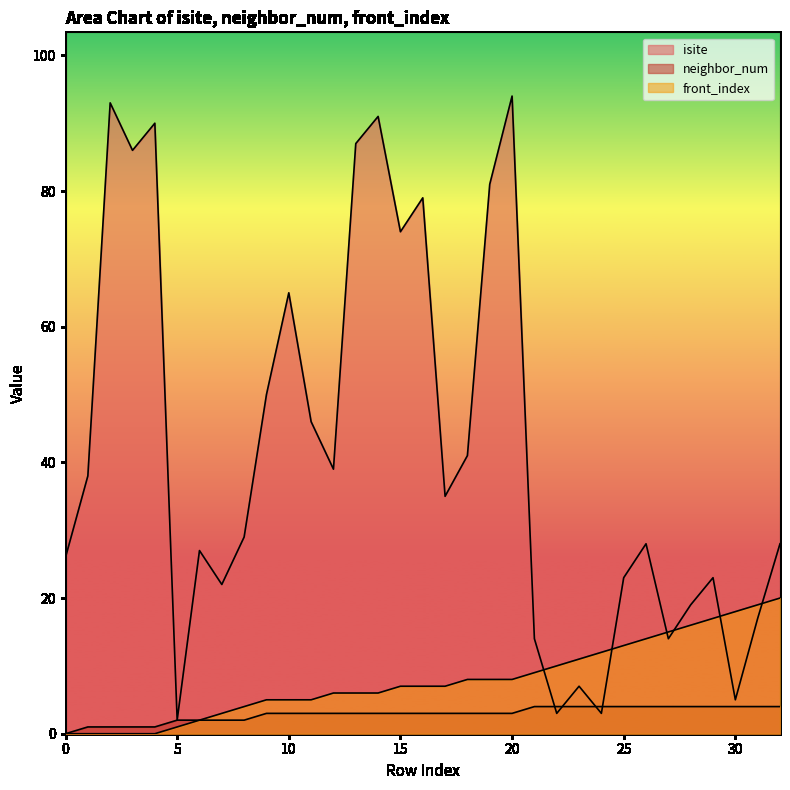

True or false: isite has a value of 1 at 5.

False